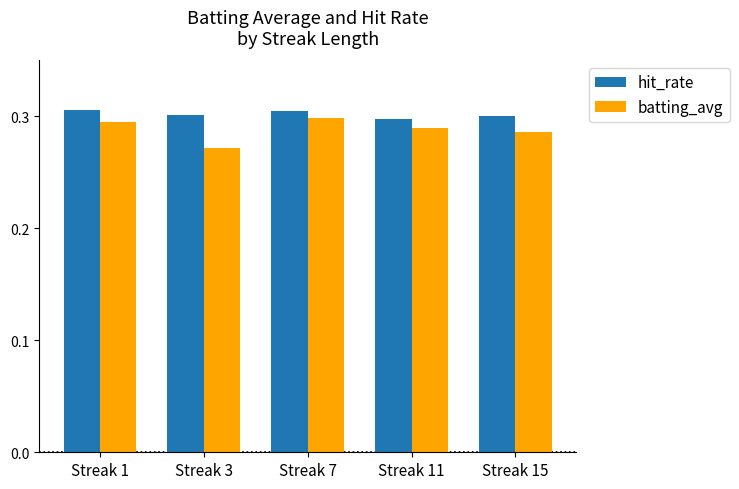

At which label is batting_avg closest to 0?

Streak 3